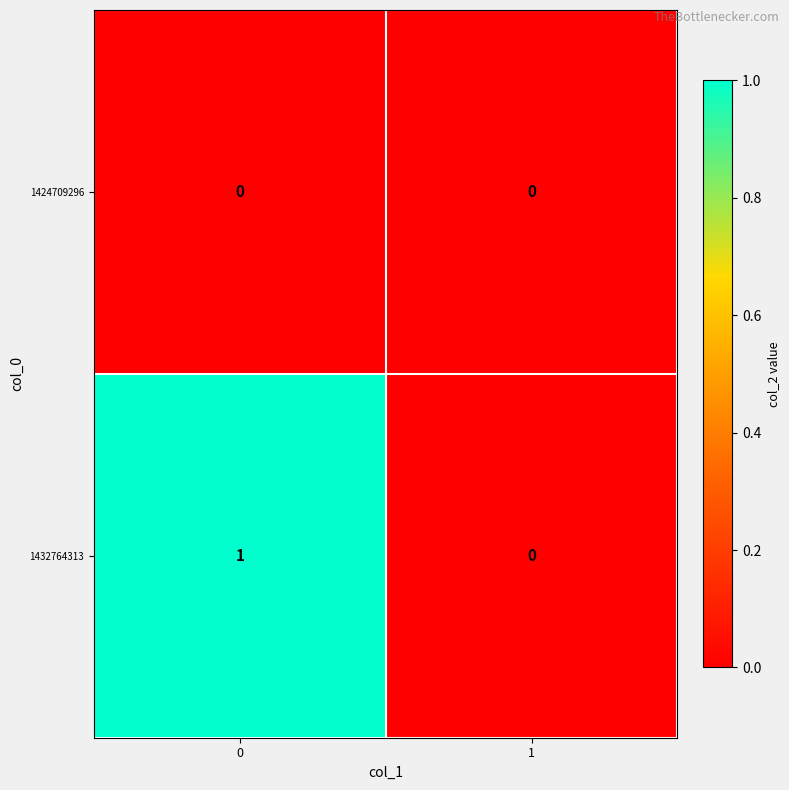

Reading left to right, what are all the values shown in this chart?

1424709296: 0	0
1432764313: 1	0